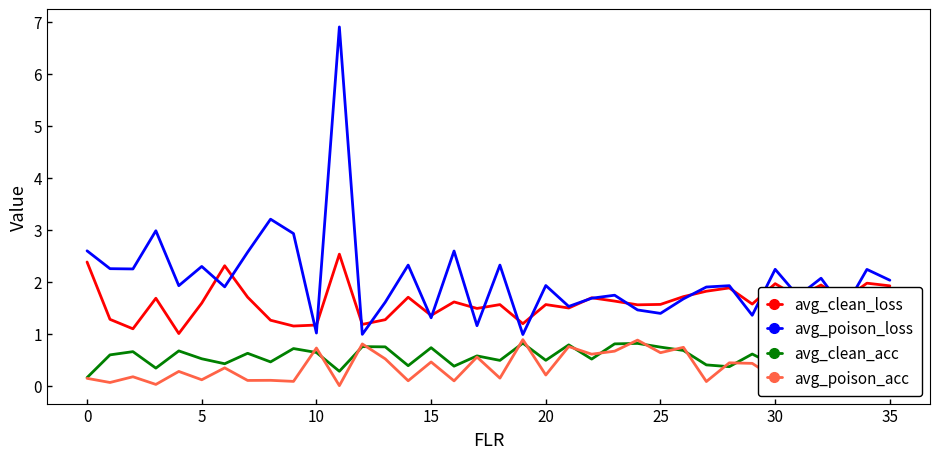

Which series has the widest spread of values?

avg_poison_loss